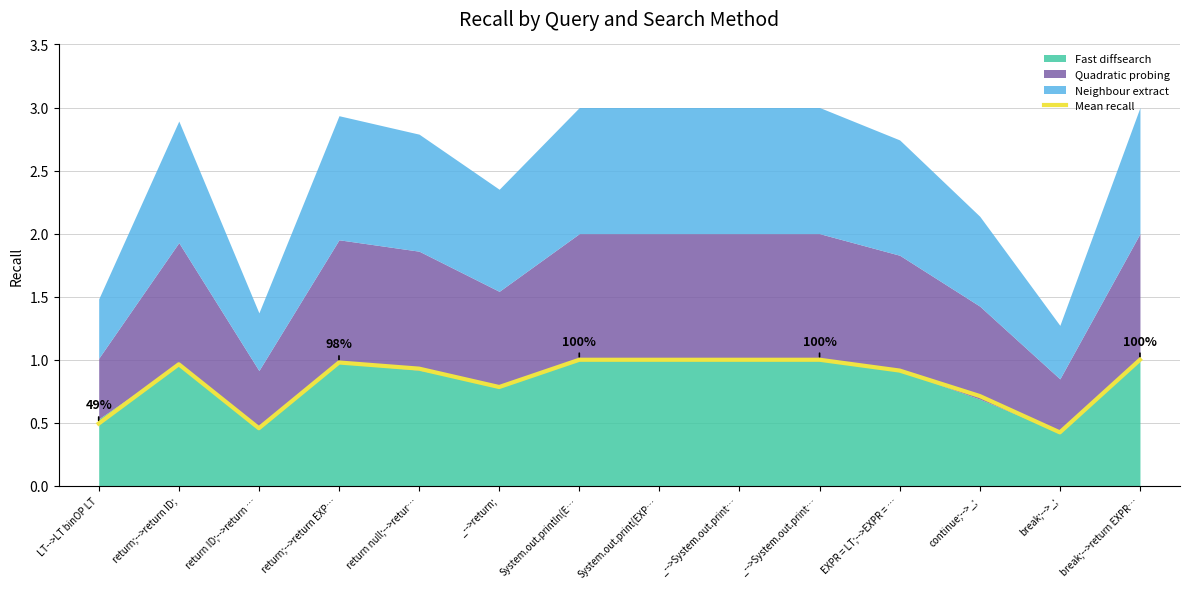

What is the difference between the maximum and minimum values?

0.6